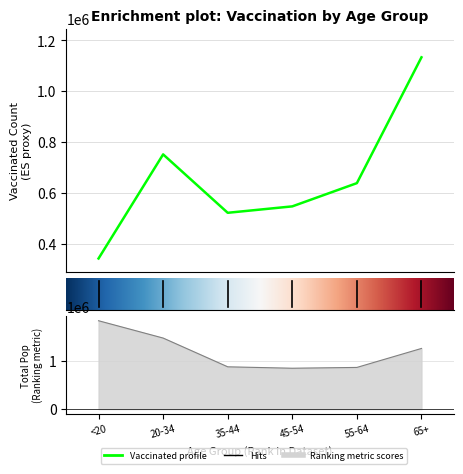

Does the chart display data point markers on the line(s)?

No